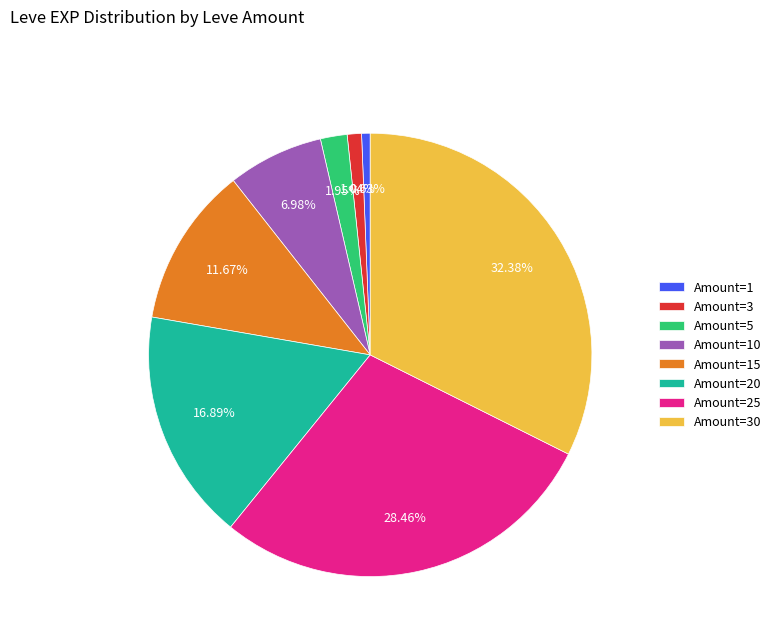

To the nearest percent, what is the average slice percentage?

12%